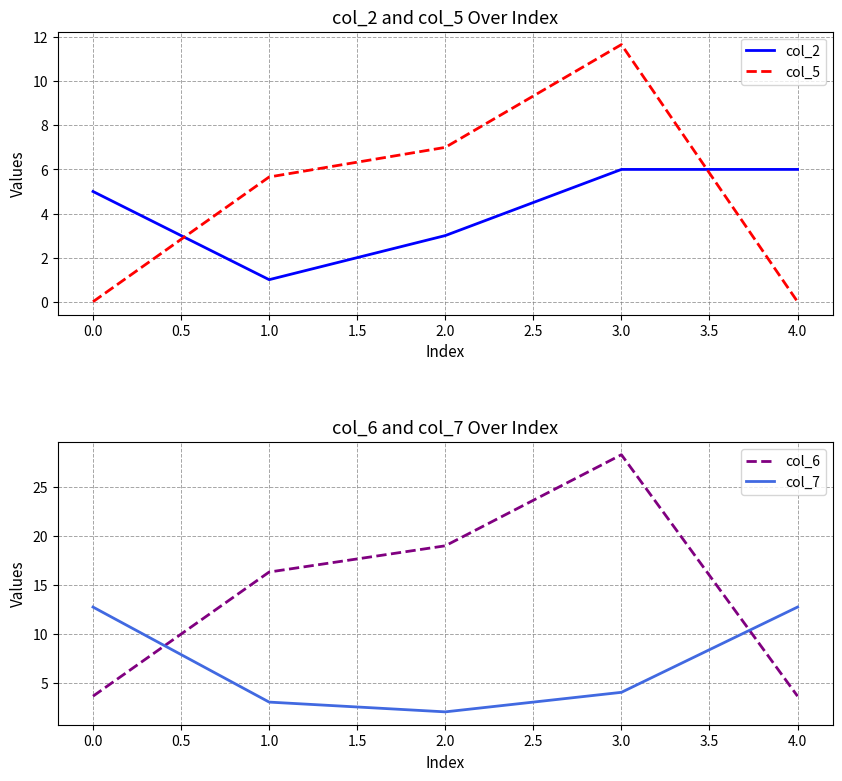

What is the value of the col_2 point at the 3rd from the left?

3.0